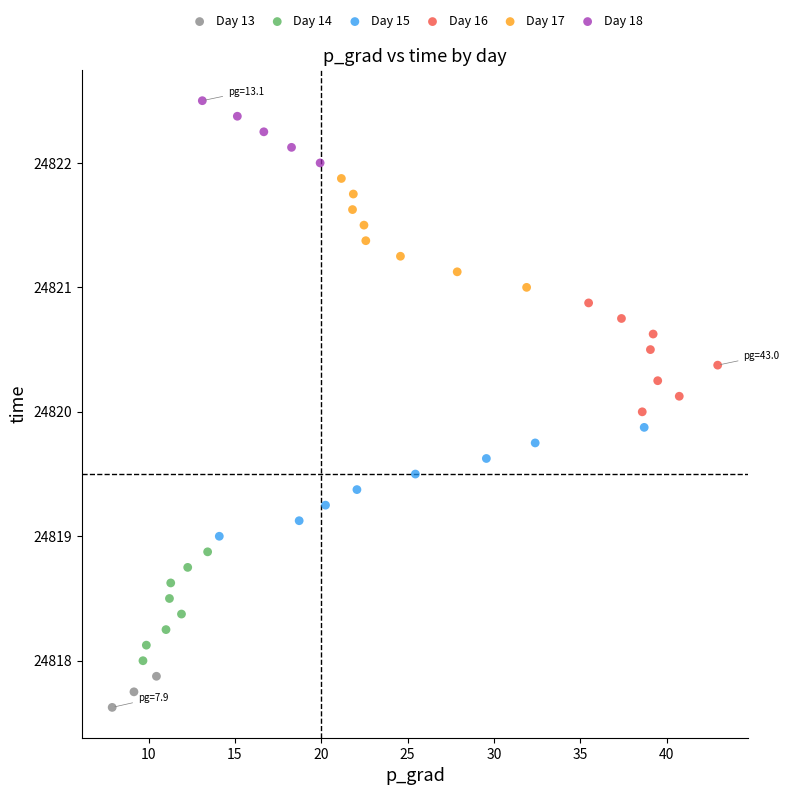

Which series contains the highest Y value?

Day 18